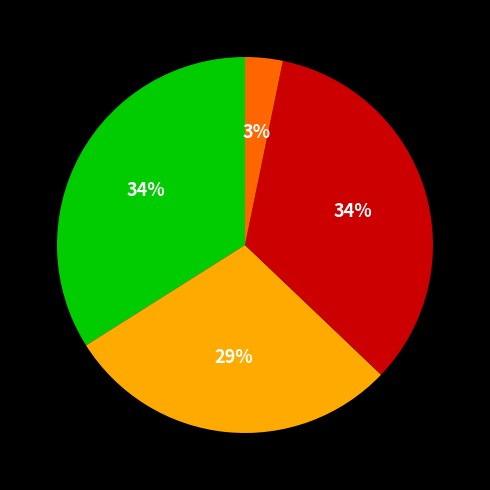

To the nearest percent, what is the average slice percentage?

25%